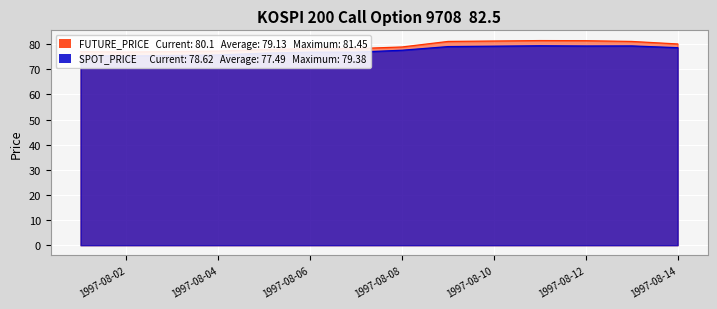

What is the spread (max minus min) of values at 1997-08-09?

2.0